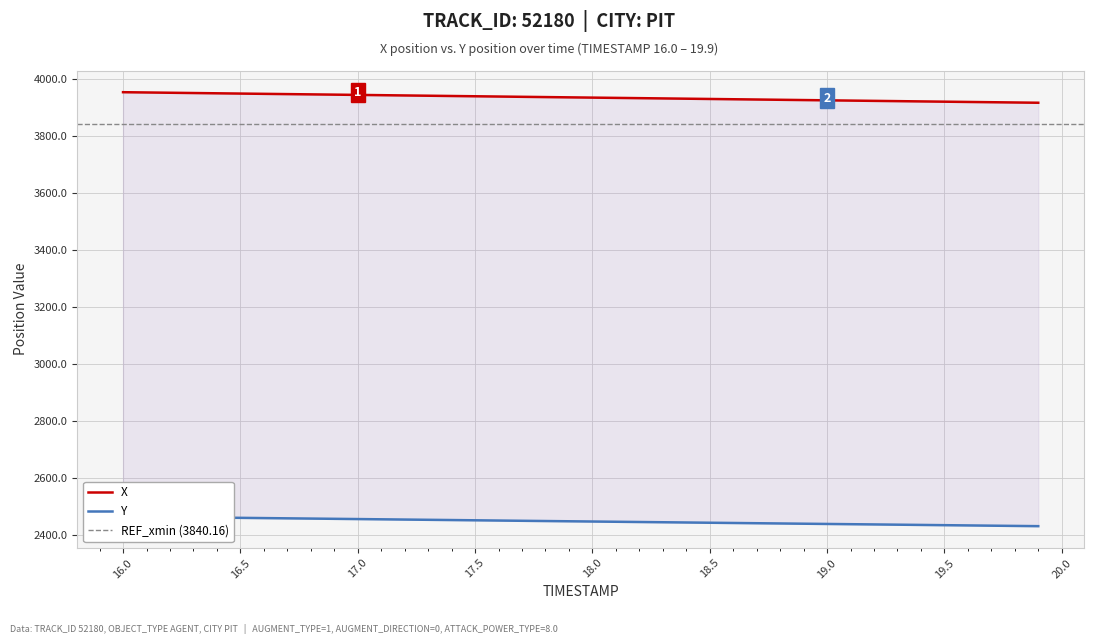

The value of X at 18 is 5664.1. True or false?

False